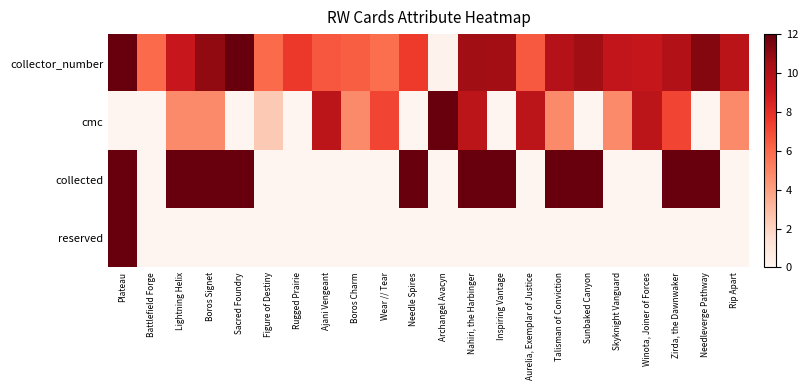

What is the difference between the highest and lowest values at Zirda, the Dawnwaker?

12.0